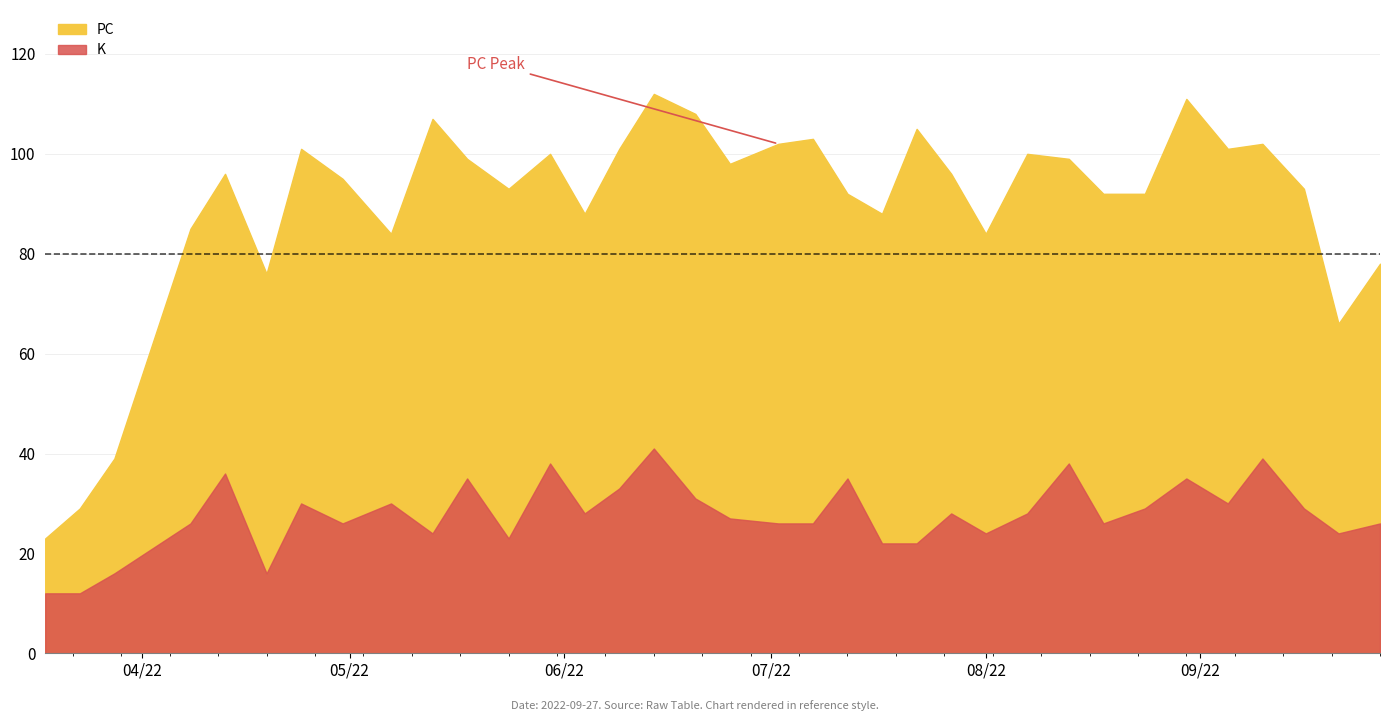

What is the difference between the maximum and minimum values in the K series?

29